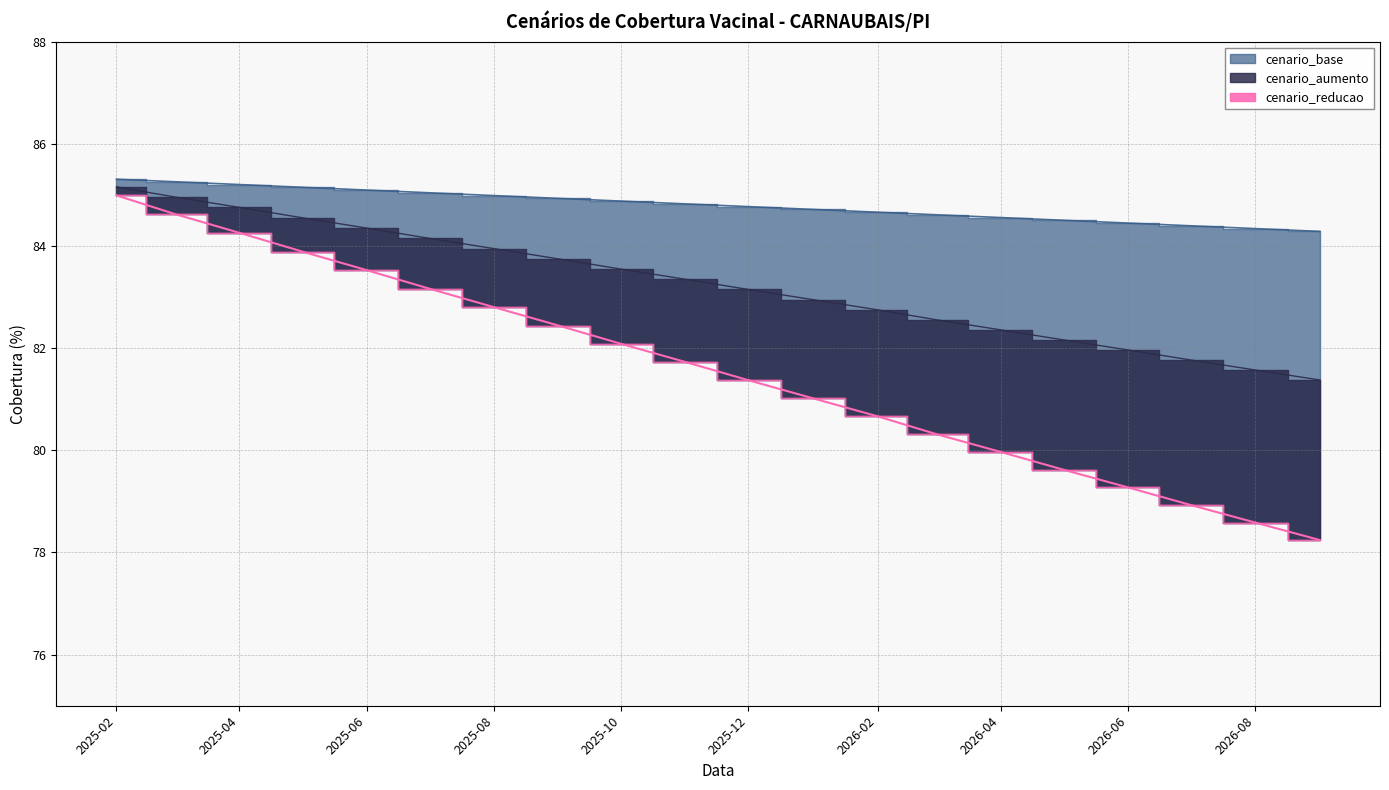

The cenario_reducao series shows 21.1 at 2025-11-01. True or false?

False